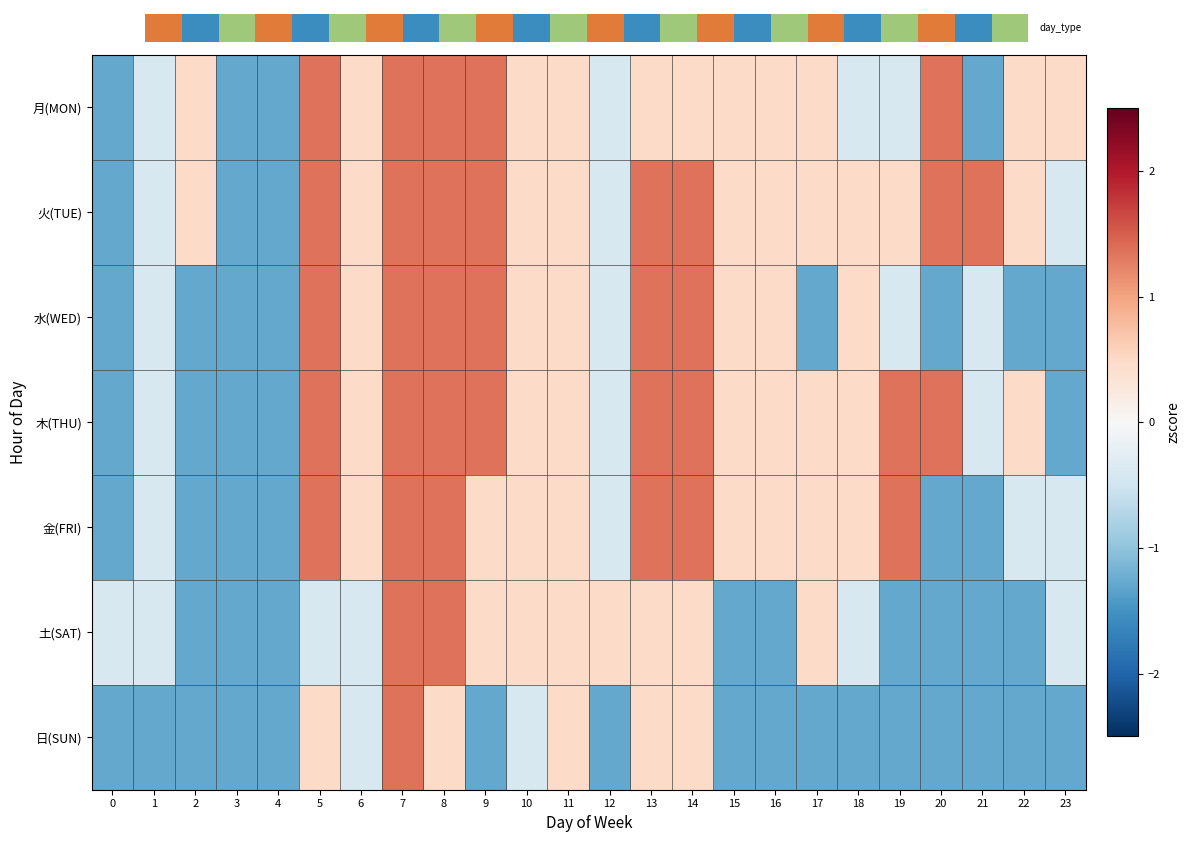

At which category is the sum across all series the highest?

7